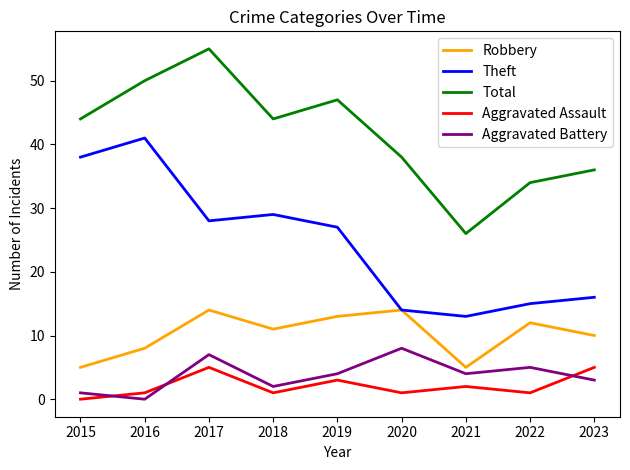

What is the difference between the highest and lowest values at 2015?

44